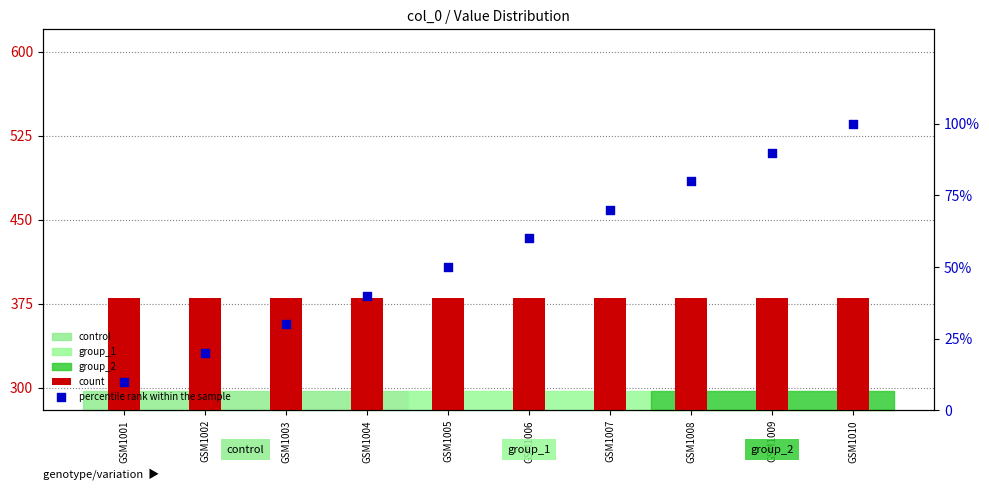

Which series contains the highest Y value?

count